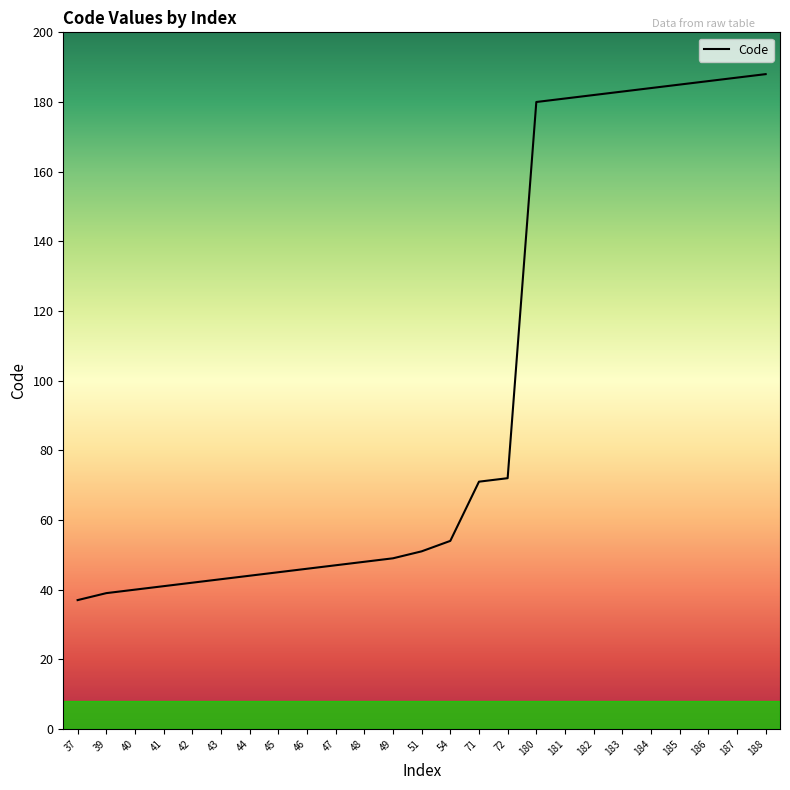

The chart shows a value of 75 at 51. True or false?

False